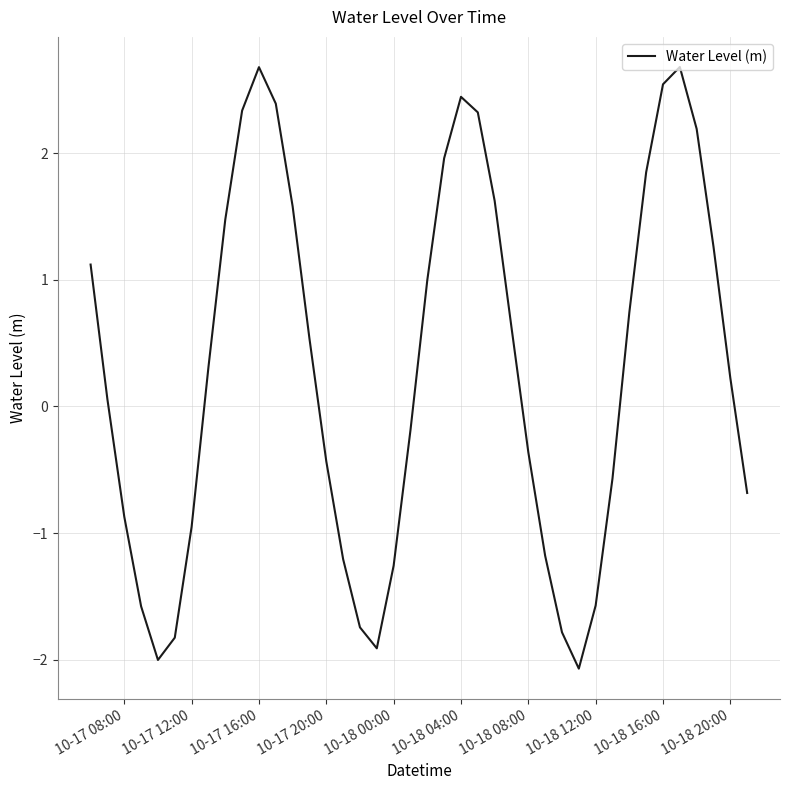

What is the difference between the maximum and minimum values?

4.7